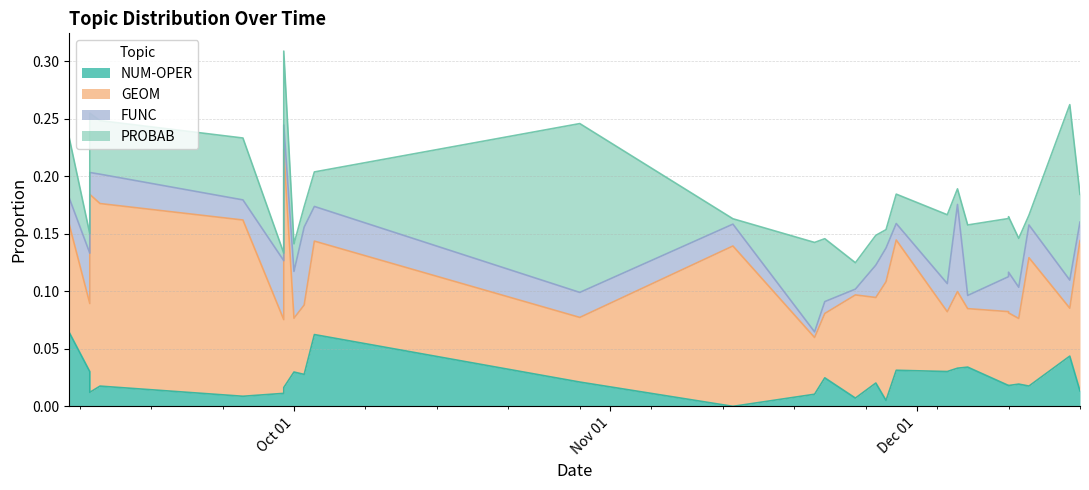

After their last crossing, which series has the higher values: GEOM or PROBAB?

GEOM